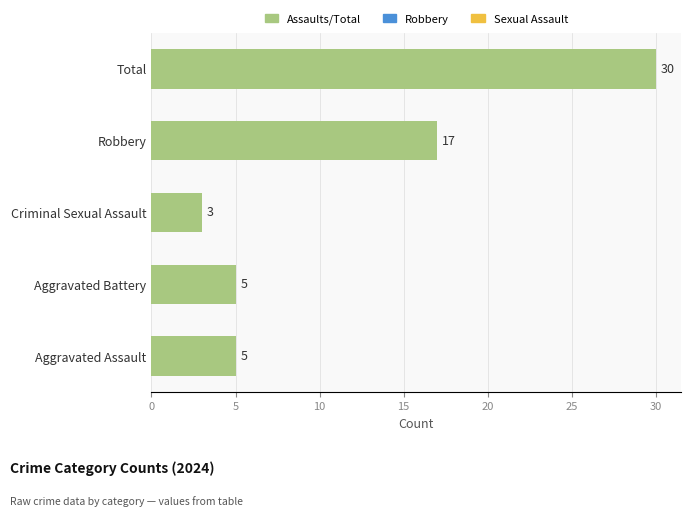

Between Robbery and Total, which is larger?

Total